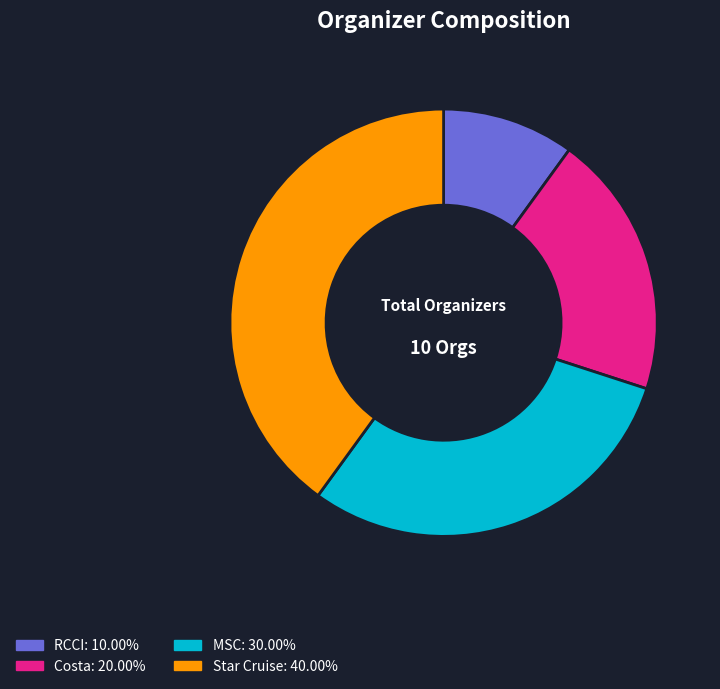

Which category has the smallest portion of the pie?

RCCI